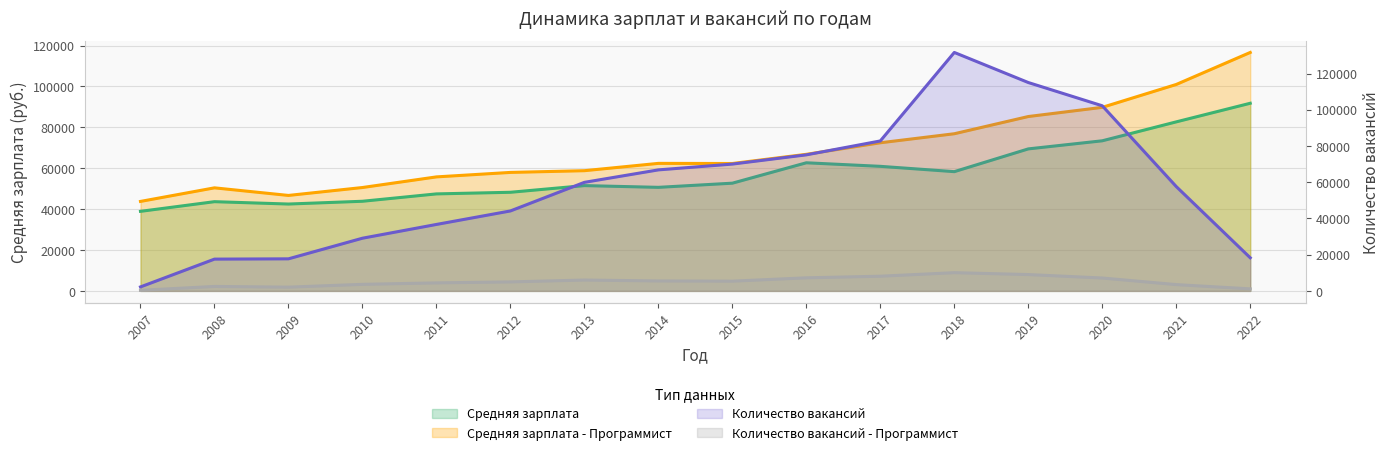

Reading right to left, extract all data points from this chart.

Средняя зарплата: 91795	82690	73431	69467	58335	60935	62675	52696	50658	51510	48243	47451	43846	42492	43646	38916
Средняя зарплата - Программист: 116651	100987	89791	85300	76879	72460	66817	62322	62384	58804	57960	55770	50570	46699	50412	43770
Количество вакансий: 18294	57623	102243	115086	131701	82823	75145	70039	66837	59954	44153	36700	29093	17709	17549	2196
Количество вакансий - Программист: 1115	3466	7113	9016	10062	8105	7219	5375	5492	5990	4966	4422	3614	2066	2460	317